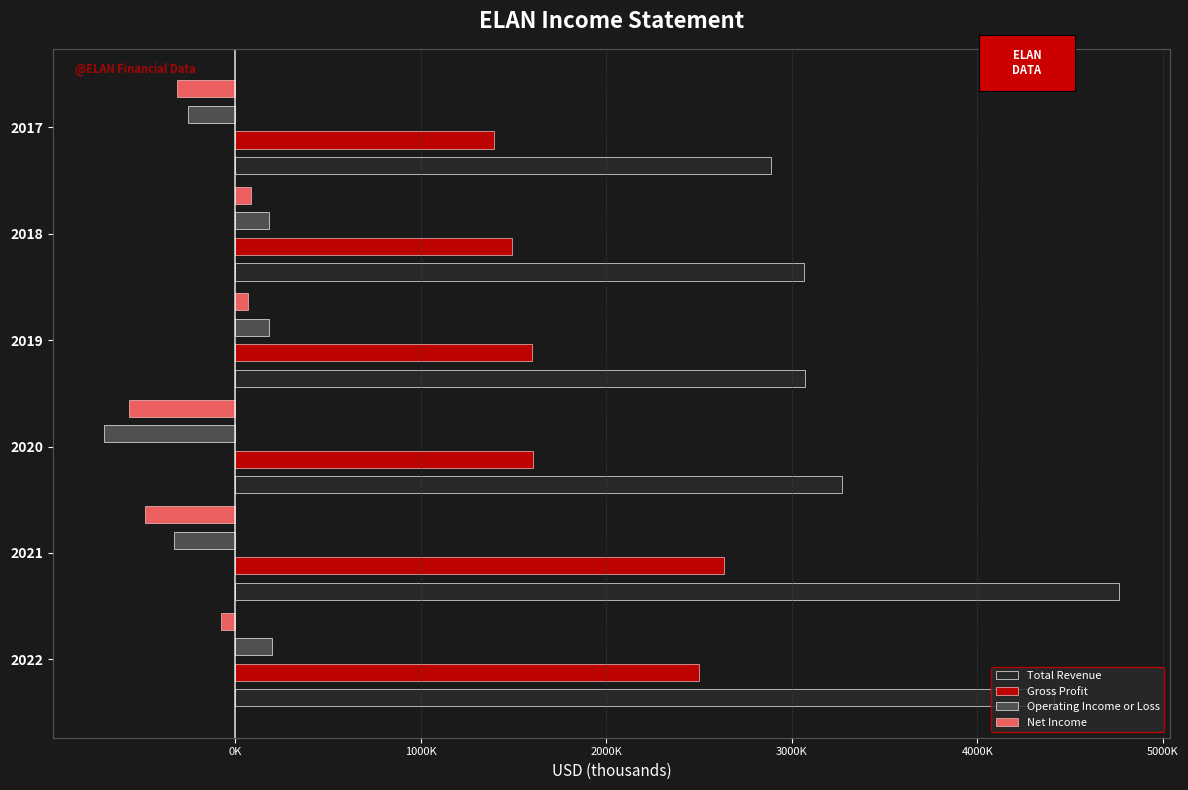

How many data points in Net Income are above 0?

2